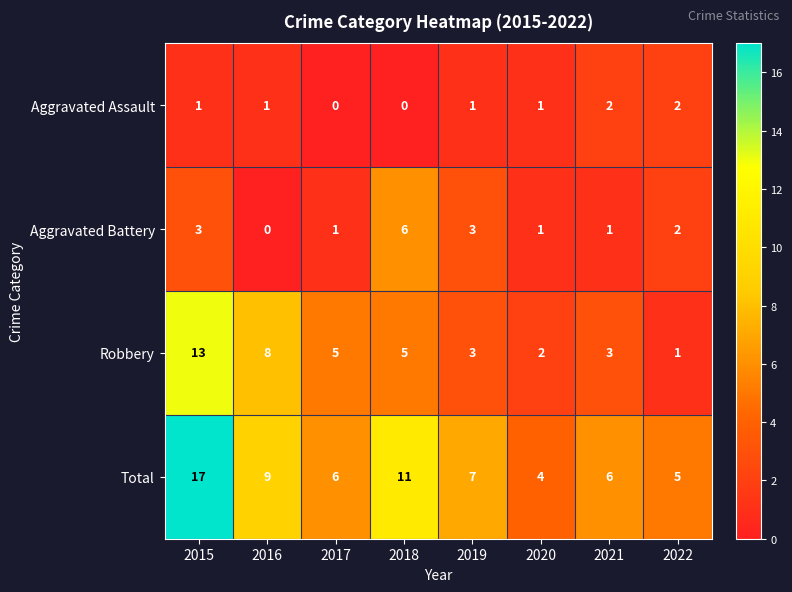

Rank the series by their average value, from lowest to highest.

Aggravated Assault, Aggravated Battery, Robbery, Total